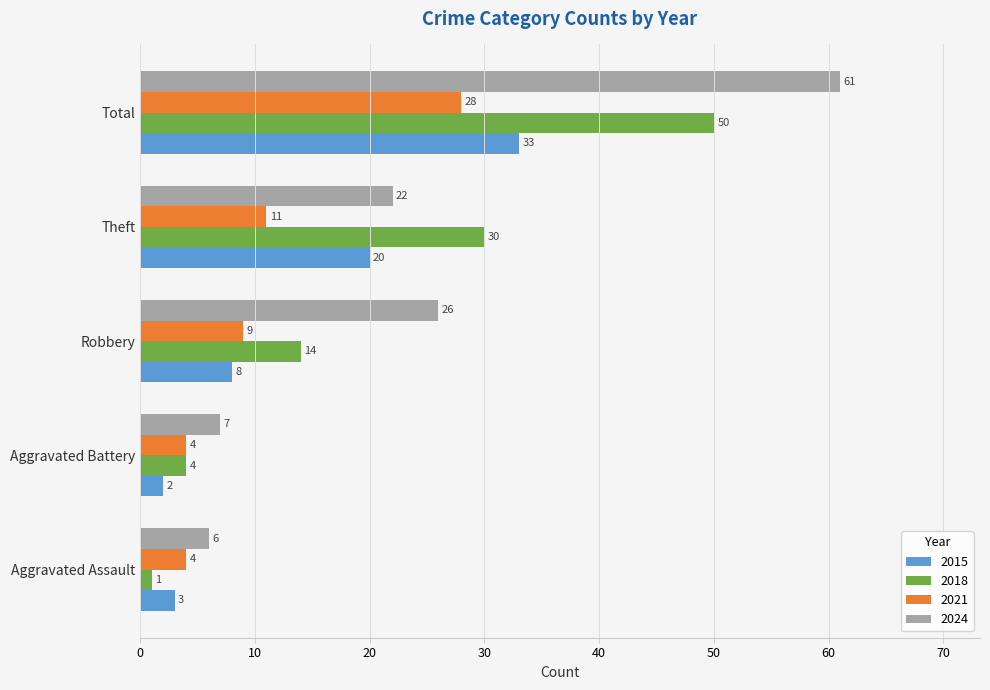

At Robbery, list the series in order from largest to smallest.

2024, 2018, 2021, 2015